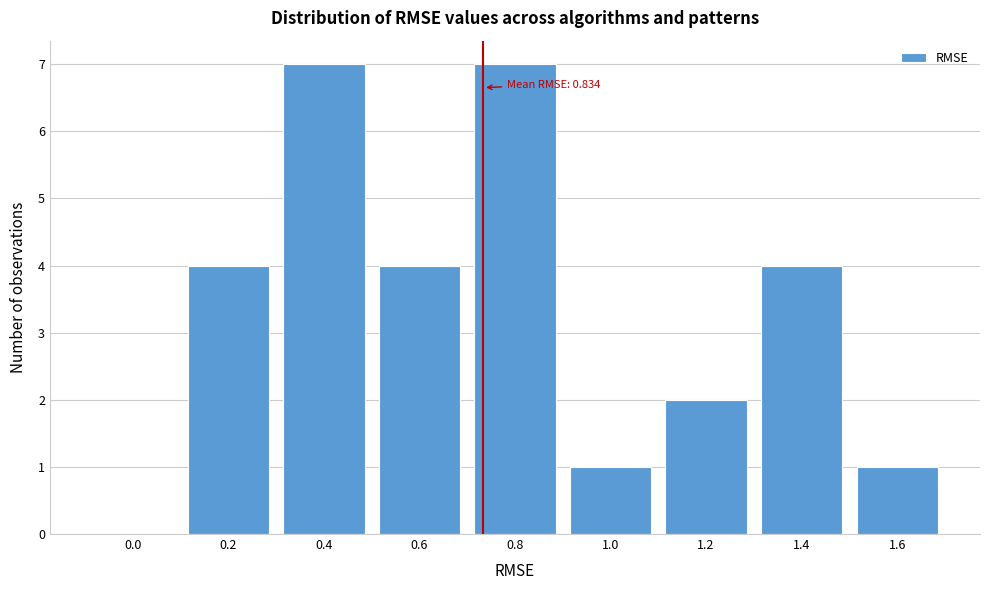

Reading left to right, what are all the values shown in this chart?

0.0=0	0.2=4	0.4=7	0.6=4	0.8=7	1.0=1	1.2=2	1.4=4	1.6=1